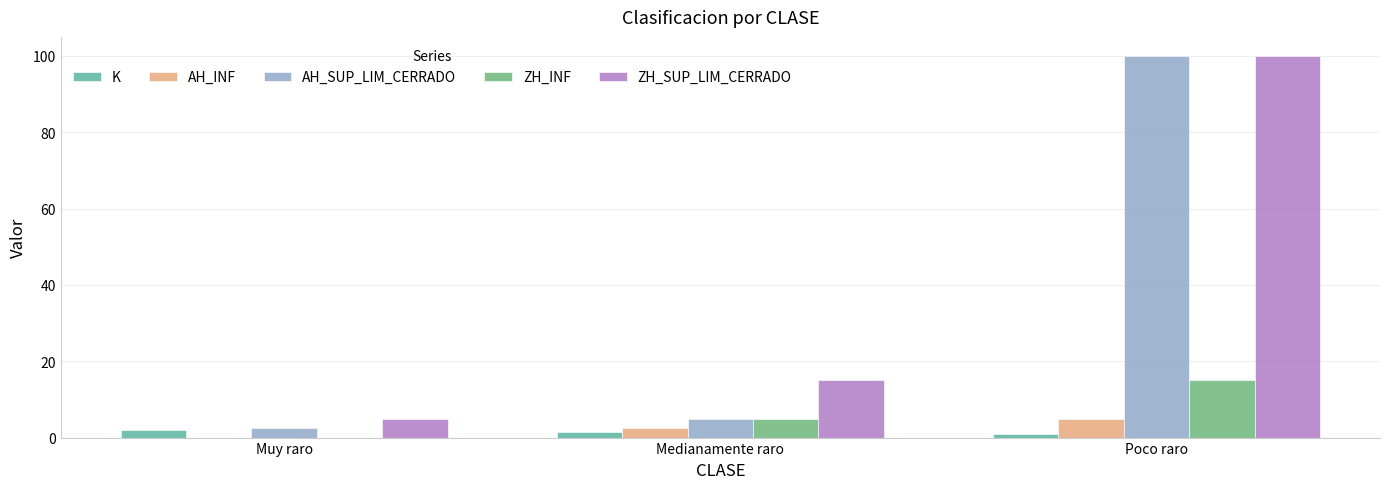

What value does the AH_SUP_LIM_CERRADO series have at Medianamente raro?

5.0